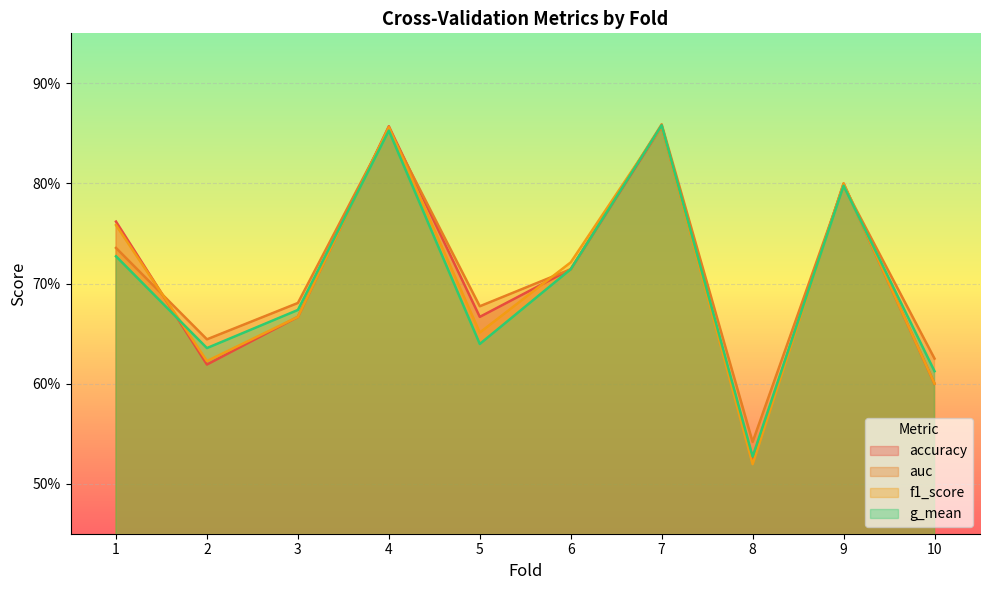

Which series has the largest range (max minus min)?

f1_score